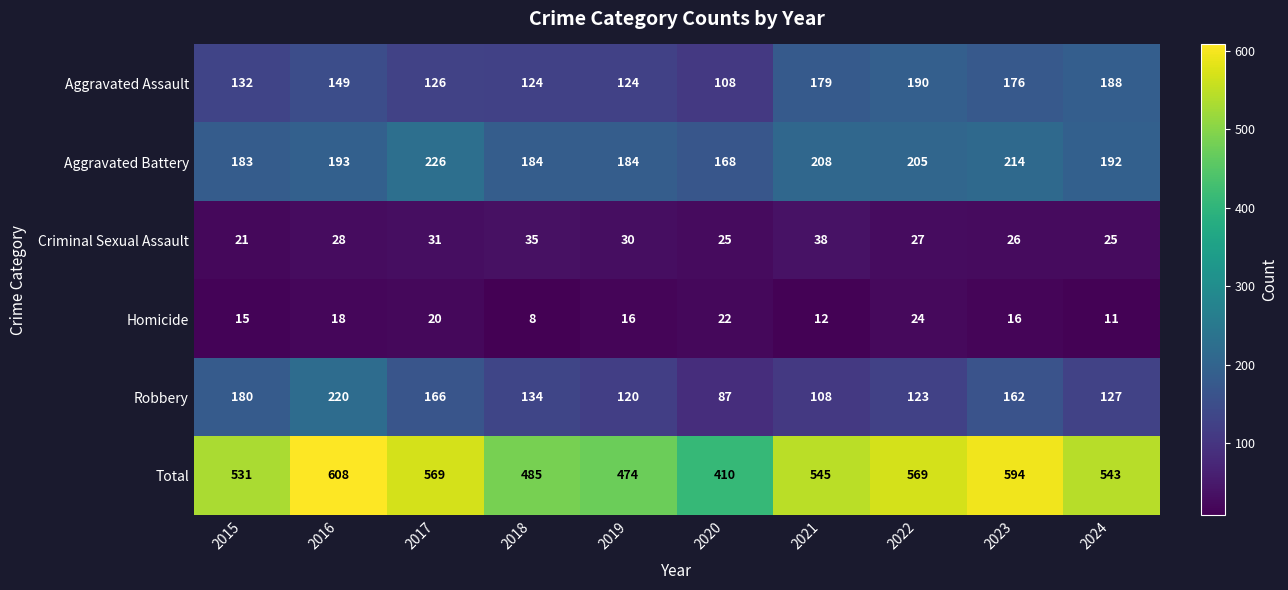

Rank the series at 2015 from highest to lowest value.

Total, Aggravated Battery, Robbery, Aggravated Assault, Criminal Sexual Assault, Homicide